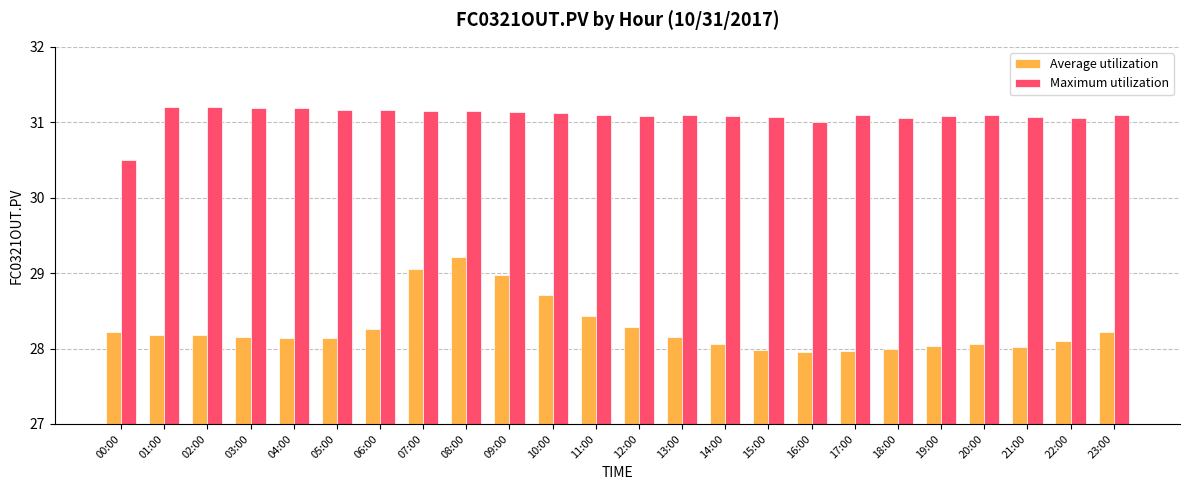

What is the difference between the Average utilization values at 03:00 and 07:00?

0.9